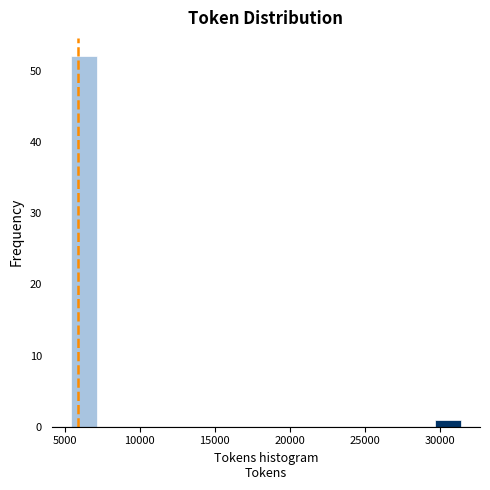

Read against the x-axis, roughly where is the centre of the tallest bar?

6500